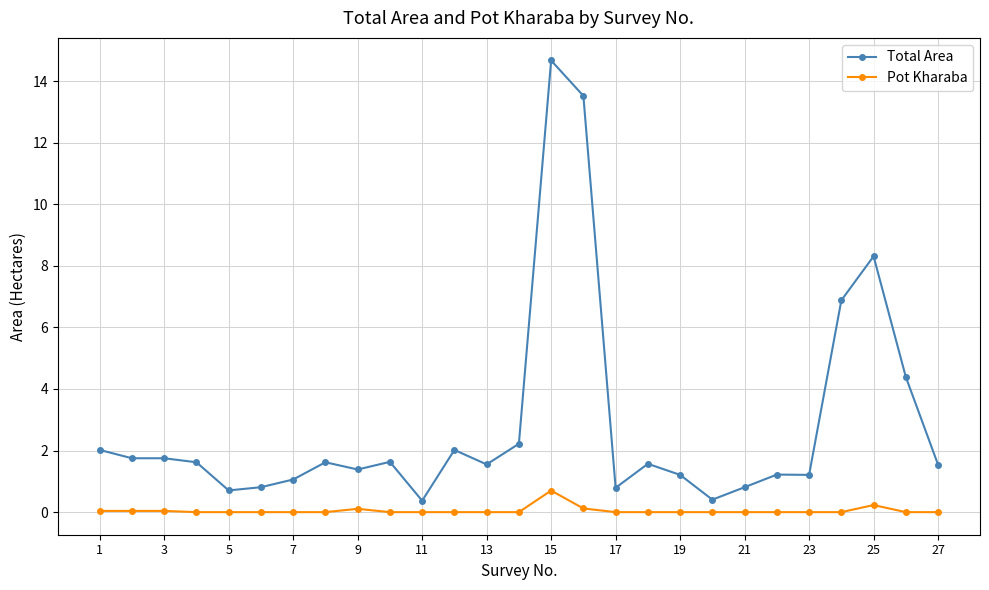

True or false: Pot Kharaba has more than 0 interior local peaks.

True